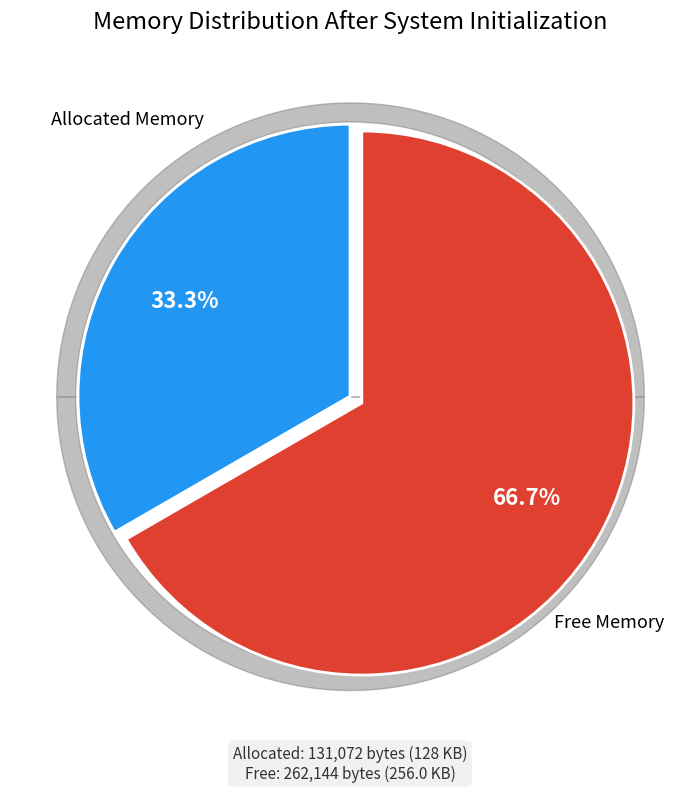

Does any single category account for the majority?

Yes